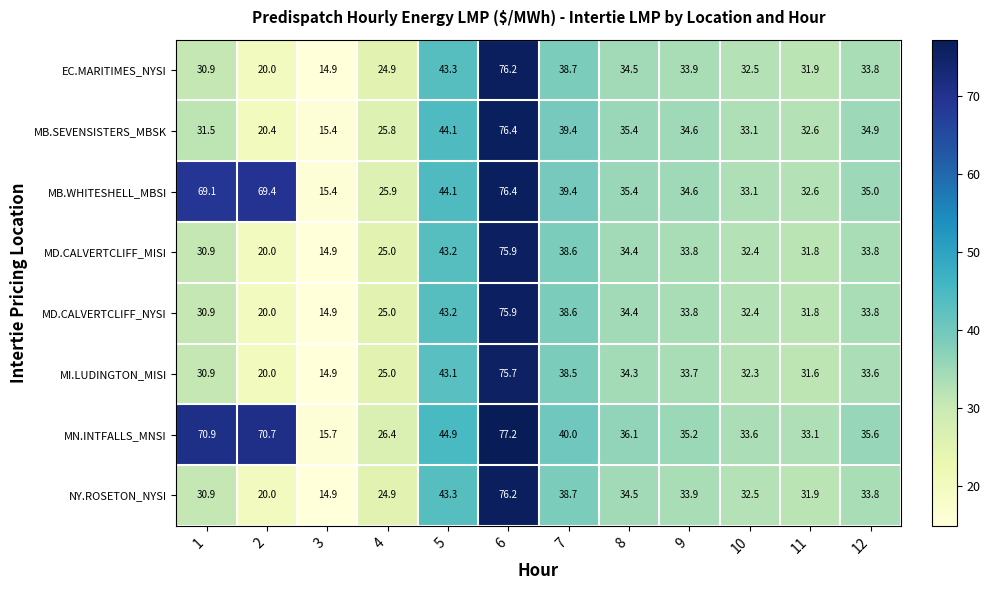

At which category is the sum across all series the highest?

6